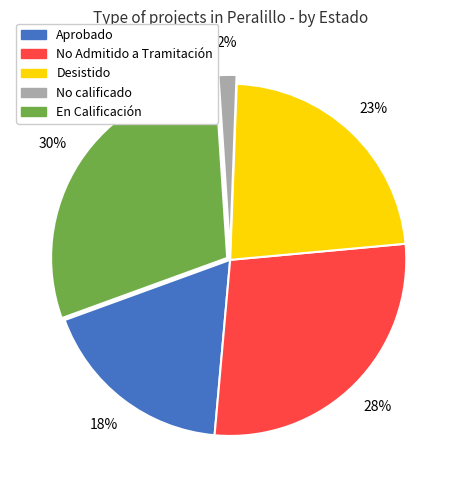

Rank the categories by value from highest to lowest.

En Calificación, No Admitido a Tramitación, Desistido, Aprobado, No calificado